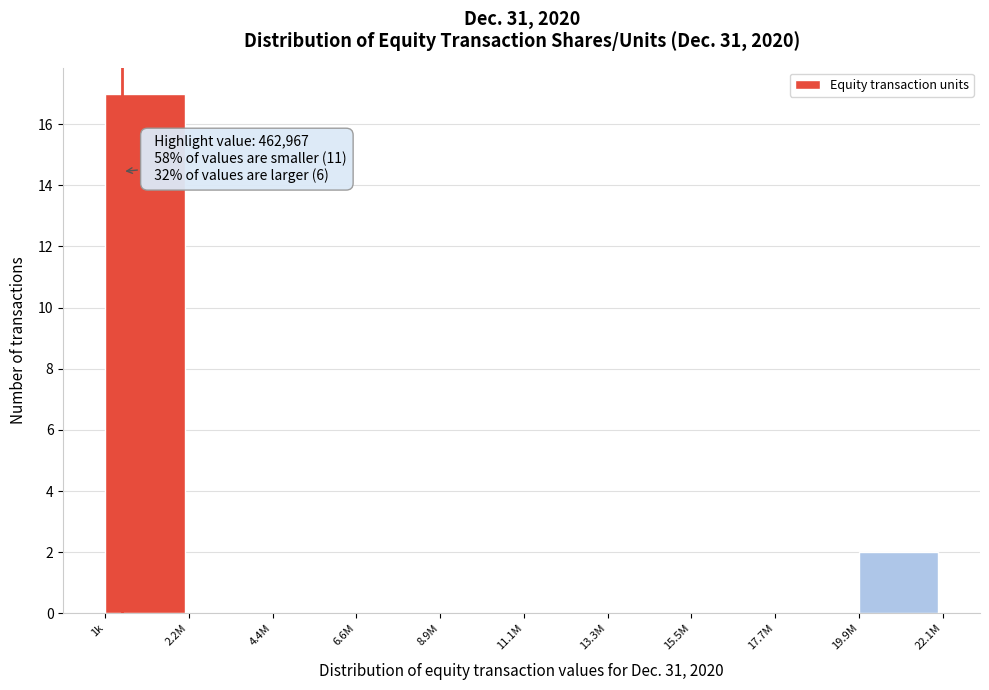

Reading left to right, list all the values displayed in this chart.

1k=17	2.2M=0	4.4M=0	6.6M=0	8.9M=0	11.1M=0	13.3M=0	15.5M=0	17.7M=0	19.9M=2